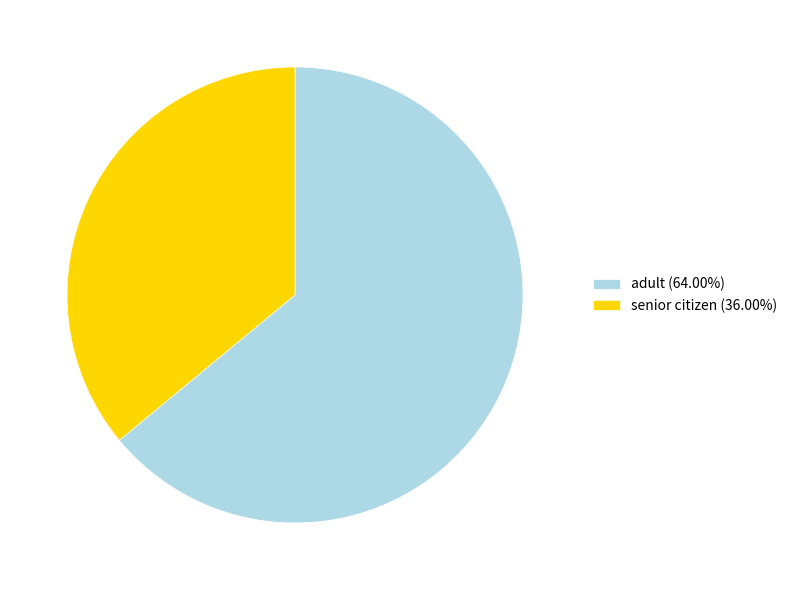

Is there a majority slice in this chart?

Yes